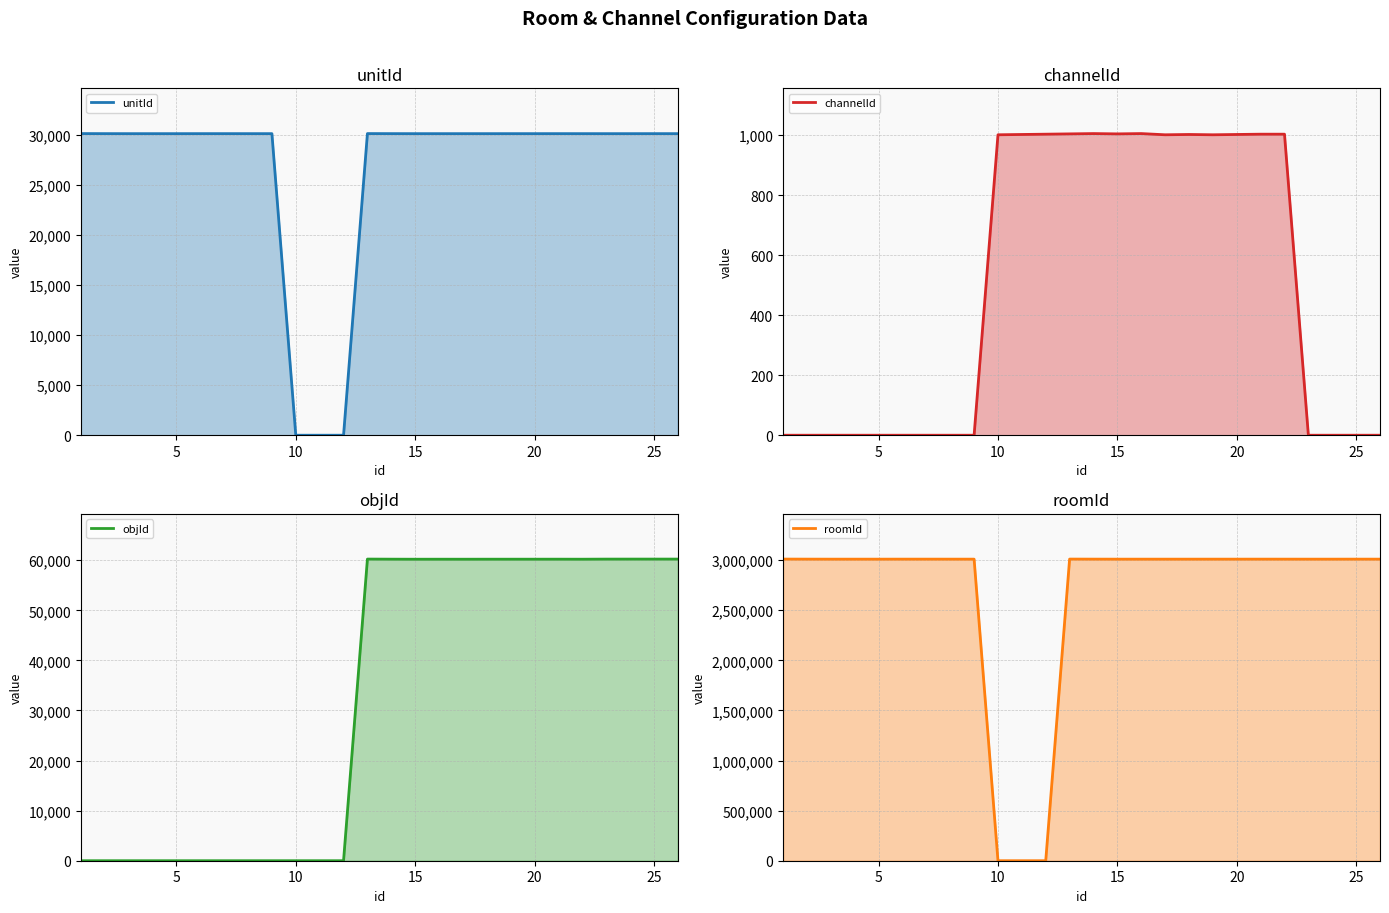

Which series has the largest range (max minus min)?

roomId